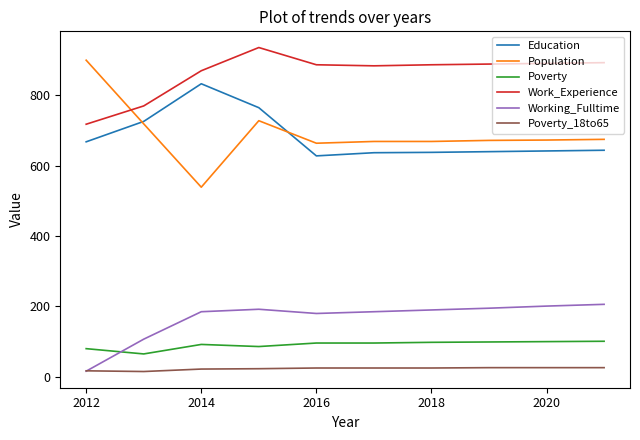

True or false: Education and Work_Experience intersect in this chart.

False